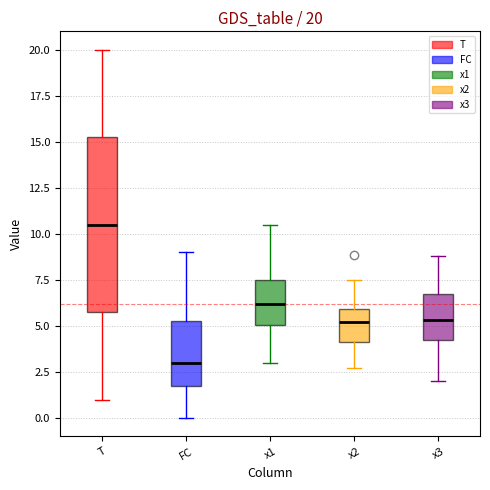

Which box is the tallest, from its lower edge to its upper edge?

T